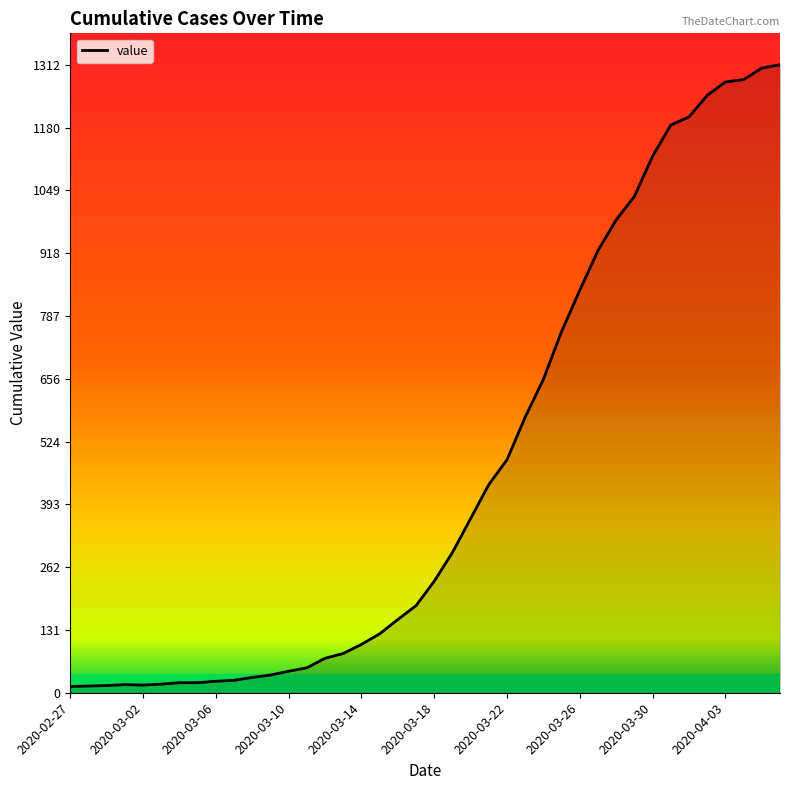

What is the difference between the second highest and minimum values?

1292